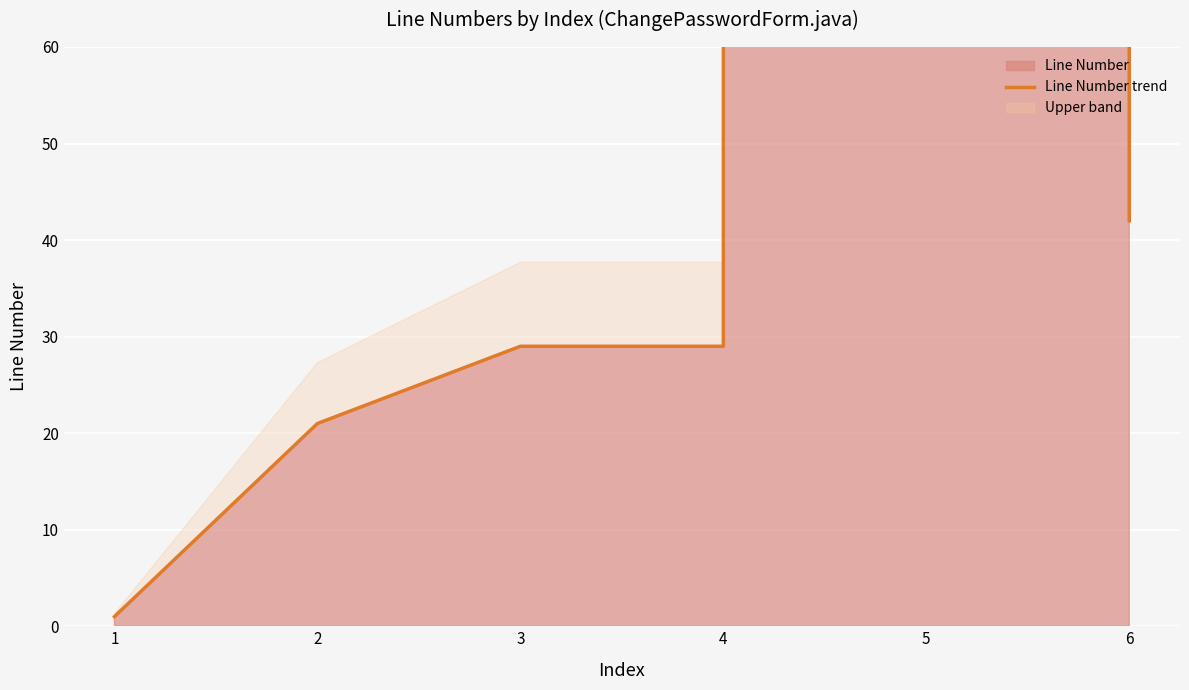

Rank the categories by value from highest to lowest.

5, 6, 3, 4, 2, 1